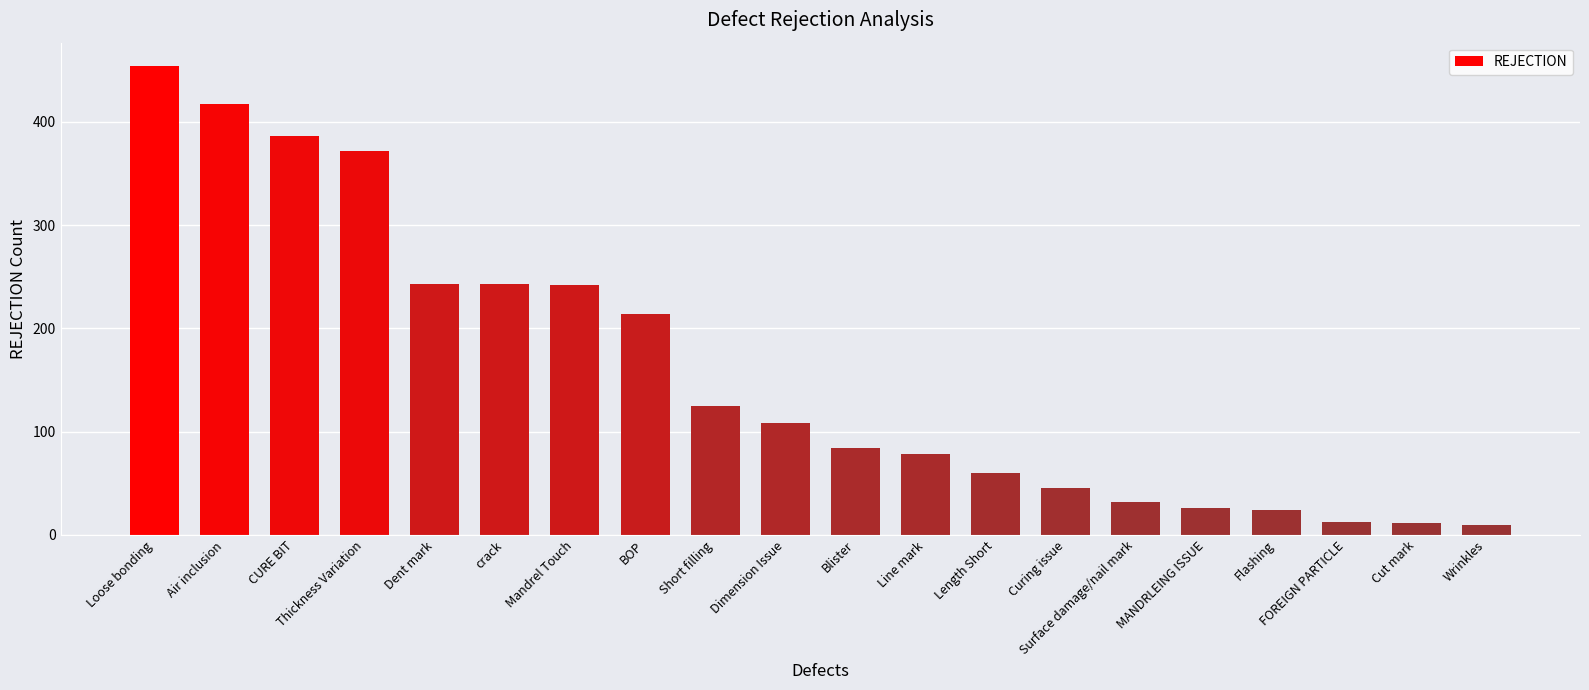

How many data points does each series have?

20